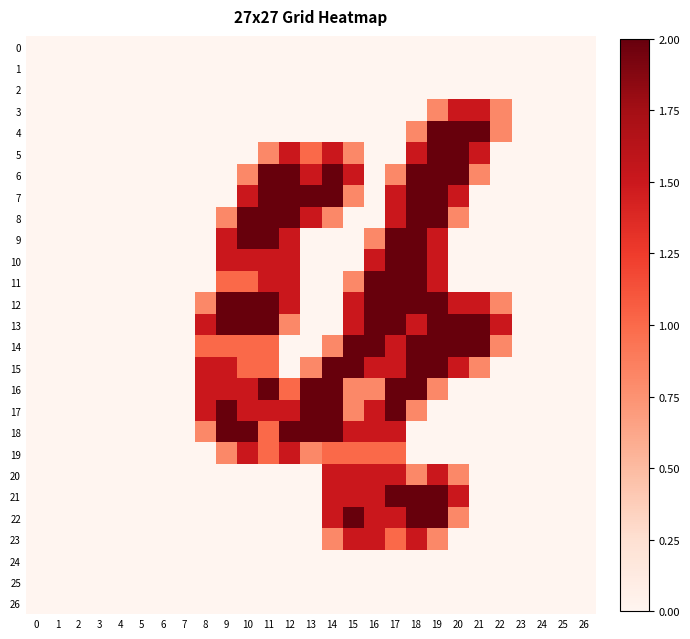

Reading left to right, transcribe all the data shown in this chart.

0: 0=0.0	1=0.0	2=0.0	3=0.0	4=0.0	5=0.0	6=0.0	7=0.0	8=0.0	9=0.0	10=0.0	11=0.0	12=0.0	13=0.0	14=0.0	15=0.0	16=0.0	17=0.0	18=0.0	19=0.0	20=0.0	21=0.0	22=0.0	23=0.0	24=0.0	25=0.0	26=0.0
1: 0=0.0	1=0.0	2=0.0	3=0.0	4=0.0	5=0.0	6=0.0	7=0.0	8=0.0	9=0.0	10=0.0	11=0.0	12=0.0	13=0.0	14=0.0	15=0.0	16=0.0	17=0.0	18=0.0	19=0.0	20=0.0	21=0.0	22=0.0	23=0.0	24=0.0	25=0.0	26=0.0
2: 0=0.0	1=0.0	2=0.0	3=0.0	4=0.0	5=0.0	6=0.0	7=0.0	8=0.0	9=0.0	10=0.0	11=0.0	12=0.0	13=0.0	14=0.0	15=0.0	16=0.0	17=0.0	18=0.0	19=0.0	20=0.0	21=0.0	22=0.0	23=0.0	24=0.0	25=0.0	26=0.0
3: 0=0.0	1=0.0	2=0.0	3=0.0	4=0.0	5=0.0	6=0.0	7=0.0	8=0.0	9=0.0	10=0.0	11=0.0	12=0.0	13=0.0	14=0.0	15=0.0	16=0.0	17=0.0	18=0.0	19=0.8	20=1.5	21=1.5	22=0.8	23=0.0	24=0.0	25=0.0	26=0.0
4: 0=0.0	1=0.0	2=0.0	3=0.0	4=0.0	5=0.0	6=0.0	7=0.0	8=0.0	9=0.0	10=0.0	11=0.0	12=0.0	13=0.0	14=0.0	15=0.0	16=0.0	17=0.0	18=0.8	19=2.0	20=2.0	21=2.0	22=0.8	23=0.0	24=0.0	25=0.0	26=0.0
5: 0=0.0	1=0.0	2=0.0	3=0.0	4=0.0	5=0.0	6=0.0	7=0.0	8=0.0	9=0.0	10=0.0	11=0.8	12=1.5	13=1.0	14=1.5	15=0.8	16=0.0	17=0.0	18=1.5	19=2.0	20=2.0	21=1.5	22=0.0	23=0.0	24=0.0	25=0.0	26=0.0
6: 0=0.0	1=0.0	2=0.0	3=0.0	4=0.0	5=0.0	6=0.0	7=0.0	8=0.0	9=0.0	10=0.8	11=2.0	12=2.0	13=1.5	14=2.0	15=1.5	16=0.0	17=0.8	18=2.0	19=2.0	20=2.0	21=0.8	22=0.0	23=0.0	24=0.0	25=0.0	26=0.0
7: 0=0.0	1=0.0	2=0.0	3=0.0	4=0.0	5=0.0	6=0.0	7=0.0	8=0.0	9=0.0	10=1.5	11=2.0	12=2.0	13=2.0	14=2.0	15=0.8	16=0.0	17=1.5	18=2.0	19=2.0	20=1.5	21=0.0	22=0.0	23=0.0	24=0.0	25=0.0	26=0.0
8: 0=0.0	1=0.0	2=0.0	3=0.0	4=0.0	5=0.0	6=0.0	7=0.0	8=0.0	9=0.8	10=2.0	11=2.0	12=2.0	13=1.5	14=0.8	15=0.0	16=0.0	17=1.5	18=2.0	19=2.0	20=0.8	21=0.0	22=0.0	23=0.0	24=0.0	25=0.0	26=0.0
9: 0=0.0	1=0.0	2=0.0	3=0.0	4=0.0	5=0.0	6=0.0	7=0.0	8=0.0	9=1.5	10=2.0	11=2.0	12=1.5	13=0.0	14=0.0	15=0.0	16=0.8	17=2.0	18=2.0	19=1.5	20=0.0	21=0.0	22=0.0	23=0.0	24=0.0	25=0.0	26=0.0
10: 0=0.0	1=0.0	2=0.0	3=0.0	4=0.0	5=0.0	6=0.0	7=0.0	8=0.0	9=1.5	10=1.5	11=1.5	12=1.5	13=0.0	14=0.0	15=0.0	16=1.5	17=2.0	18=2.0	19=1.5	20=0.0	21=0.0	22=0.0	23=0.0	24=0.0	25=0.0	26=0.0
11: 0=0.0	1=0.0	2=0.0	3=0.0	4=0.0	5=0.0	6=0.0	7=0.0	8=0.0	9=1.0	10=1.0	11=1.5	12=1.5	13=0.0	14=0.0	15=0.8	16=2.0	17=2.0	18=2.0	19=1.5	20=0.0	21=0.0	22=0.0	23=0.0	24=0.0	25=0.0	26=0.0
12: 0=0.0	1=0.0	2=0.0	3=0.0	4=0.0	5=0.0	6=0.0	7=0.0	8=0.8	9=2.0	10=2.0	11=2.0	12=1.5	13=0.0	14=0.0	15=1.5	16=2.0	17=2.0	18=2.0	19=2.0	20=1.5	21=1.5	22=0.8	23=0.0	24=0.0	25=0.0	26=0.0
13: 0=0.0	1=0.0	2=0.0	3=0.0	4=0.0	5=0.0	6=0.0	7=0.0	8=1.5	9=2.0	10=2.0	11=2.0	12=0.8	13=0.0	14=0.0	15=1.5	16=2.0	17=2.0	18=1.5	19=2.0	20=2.0	21=2.0	22=1.5	23=0.0	24=0.0	25=0.0	26=0.0
14: 0=0.0	1=0.0	2=0.0	3=0.0	4=0.0	5=0.0	6=0.0	7=0.0	8=1.0	9=1.0	10=1.0	11=1.0	12=0.0	13=0.0	14=0.8	15=2.0	16=2.0	17=1.5	18=2.0	19=2.0	20=2.0	21=2.0	22=0.8	23=0.0	24=0.0	25=0.0	26=0.0
15: 0=0.0	1=0.0	2=0.0	3=0.0	4=0.0	5=0.0	6=0.0	7=0.0	8=1.5	9=1.5	10=1.0	11=1.0	12=0.0	13=0.8	14=2.0	15=2.0	16=1.5	17=1.5	18=2.0	19=2.0	20=1.5	21=0.8	22=0.0	23=0.0	24=0.0	25=0.0	26=0.0
16: 0=0.0	1=0.0	2=0.0	3=0.0	4=0.0	5=0.0	6=0.0	7=0.0	8=1.5	9=1.5	10=1.5	11=2.0	12=1.0	13=2.0	14=2.0	15=0.8	16=0.8	17=2.0	18=2.0	19=0.8	20=0.0	21=0.0	22=0.0	23=0.0	24=0.0	25=0.0	26=0.0
17: 0=0.0	1=0.0	2=0.0	3=0.0	4=0.0	5=0.0	6=0.0	7=0.0	8=1.5	9=2.0	10=1.5	11=1.5	12=1.5	13=2.0	14=2.0	15=0.8	16=1.5	17=2.0	18=0.8	19=0.0	20=0.0	21=0.0	22=0.0	23=0.0	24=0.0	25=0.0	26=0.0
18: 0=0.0	1=0.0	2=0.0	3=0.0	4=0.0	5=0.0	6=0.0	7=0.0	8=0.8	9=2.0	10=2.0	11=1.0	12=2.0	13=2.0	14=2.0	15=1.5	16=1.5	17=1.5	18=0.0	19=0.0	20=0.0	21=0.0	22=0.0	23=0.0	24=0.0	25=0.0	26=0.0
19: 0=0.0	1=0.0	2=0.0	3=0.0	4=0.0	5=0.0	6=0.0	7=0.0	8=0.0	9=0.8	10=1.5	11=1.0	12=1.5	13=0.8	14=1.0	15=1.0	16=1.0	17=1.0	18=0.0	19=0.0	20=0.0	21=0.0	22=0.0	23=0.0	24=0.0	25=0.0	26=0.0
20: 0=0.0	1=0.0	2=0.0	3=0.0	4=0.0	5=0.0	6=0.0	7=0.0	8=0.0	9=0.0	10=0.0	11=0.0	12=0.0	13=0.0	14=1.5	15=1.5	16=1.5	17=1.5	18=0.8	19=1.5	20=0.8	21=0.0	22=0.0	23=0.0	24=0.0	25=0.0	26=0.0
21: 0=0.0	1=0.0	2=0.0	3=0.0	4=0.0	5=0.0	6=0.0	7=0.0	8=0.0	9=0.0	10=0.0	11=0.0	12=0.0	13=0.0	14=1.5	15=1.5	16=1.5	17=2.0	18=2.0	19=2.0	20=1.5	21=0.0	22=0.0	23=0.0	24=0.0	25=0.0	26=0.0
22: 0=0.0	1=0.0	2=0.0	3=0.0	4=0.0	5=0.0	6=0.0	7=0.0	8=0.0	9=0.0	10=0.0	11=0.0	12=0.0	13=0.0	14=1.5	15=2.0	16=1.5	17=1.5	18=2.0	19=2.0	20=0.8	21=0.0	22=0.0	23=0.0	24=0.0	25=0.0	26=0.0
23: 0=0.0	1=0.0	2=0.0	3=0.0	4=0.0	5=0.0	6=0.0	7=0.0	8=0.0	9=0.0	10=0.0	11=0.0	12=0.0	13=0.0	14=0.8	15=1.5	16=1.5	17=1.0	18=1.5	19=0.8	20=0.0	21=0.0	22=0.0	23=0.0	24=0.0	25=0.0	26=0.0
24: 0=0.0	1=0.0	2=0.0	3=0.0	4=0.0	5=0.0	6=0.0	7=0.0	8=0.0	9=0.0	10=0.0	11=0.0	12=0.0	13=0.0	14=0.0	15=0.0	16=0.0	17=0.0	18=0.0	19=0.0	20=0.0	21=0.0	22=0.0	23=0.0	24=0.0	25=0.0	26=0.0
25: 0=0.0	1=0.0	2=0.0	3=0.0	4=0.0	5=0.0	6=0.0	7=0.0	8=0.0	9=0.0	10=0.0	11=0.0	12=0.0	13=0.0	14=0.0	15=0.0	16=0.0	17=0.0	18=0.0	19=0.0	20=0.0	21=0.0	22=0.0	23=0.0	24=0.0	25=0.0	26=0.0
26: 0=0.0	1=0.0	2=0.0	3=0.0	4=0.0	5=0.0	6=0.0	7=0.0	8=0.0	9=0.0	10=0.0	11=0.0	12=0.0	13=0.0	14=0.0	15=0.0	16=0.0	17=0.0	18=0.0	19=0.0	20=0.0	21=0.0	22=0.0	23=0.0	24=0.0	25=0.0	26=0.0